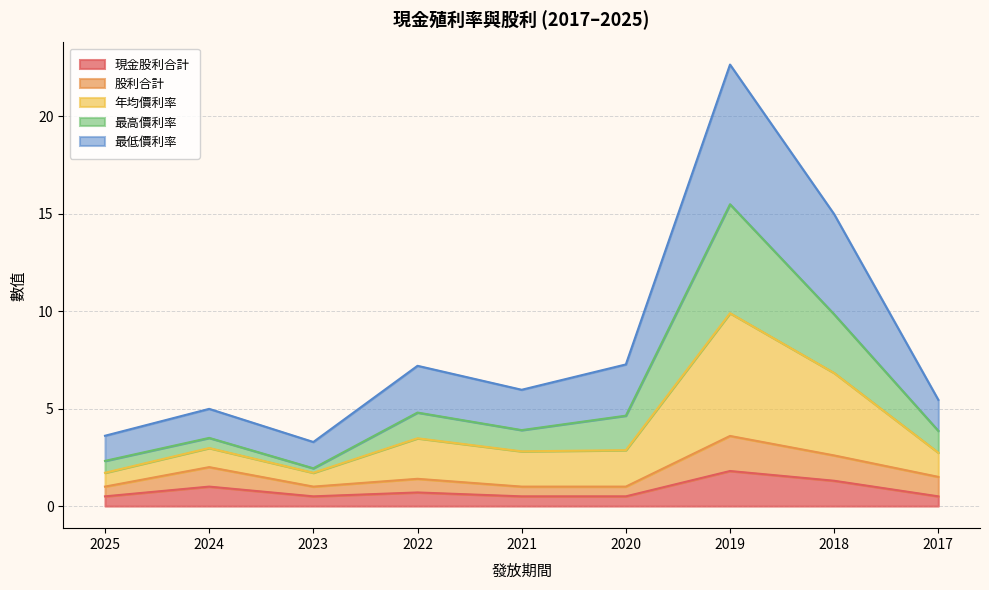

At which category does 現金股利合計 reach its first local peak?

2024